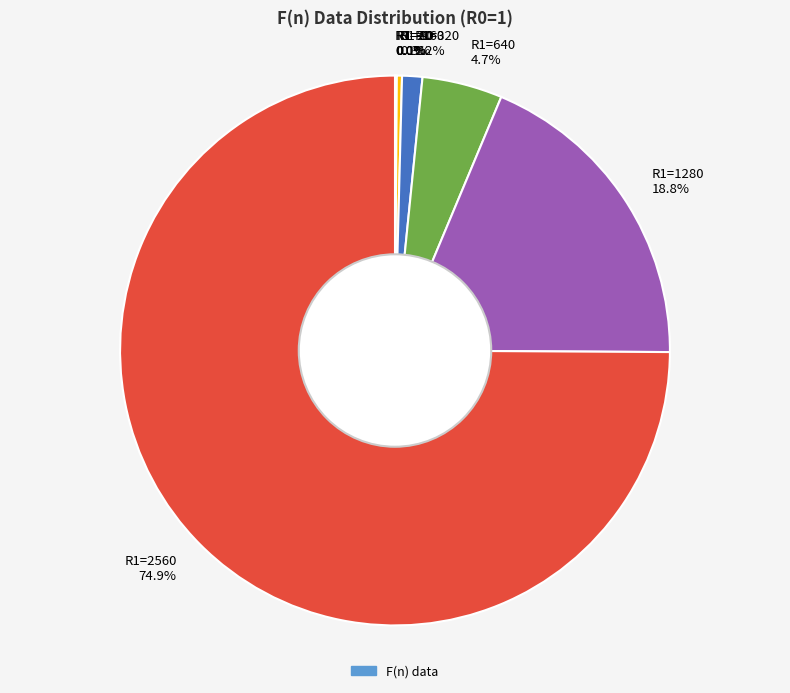

Is it true that R1=2560 is 64% of the pie?

False